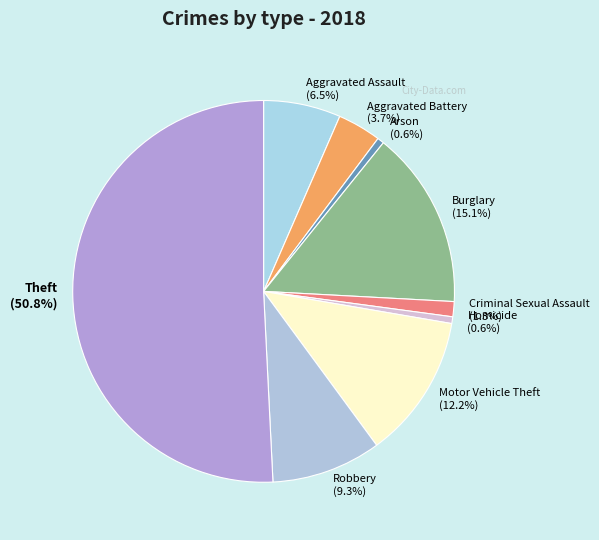

The Robbery slice represents 9% of the pie. True or false?

True